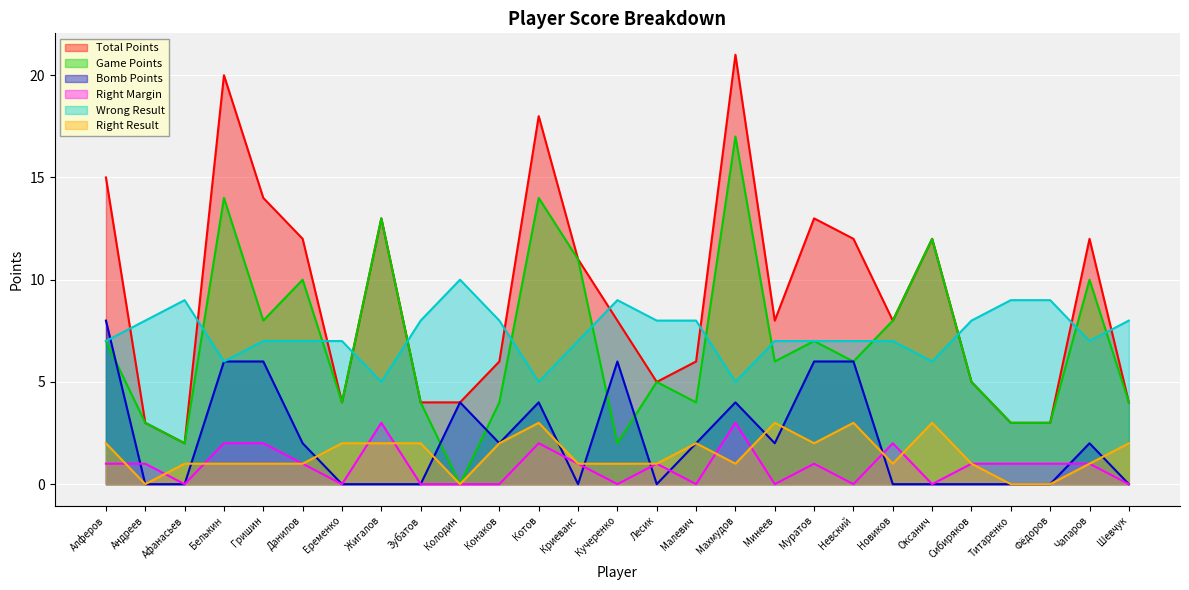

Read the Wrong Result value at Невский.

7